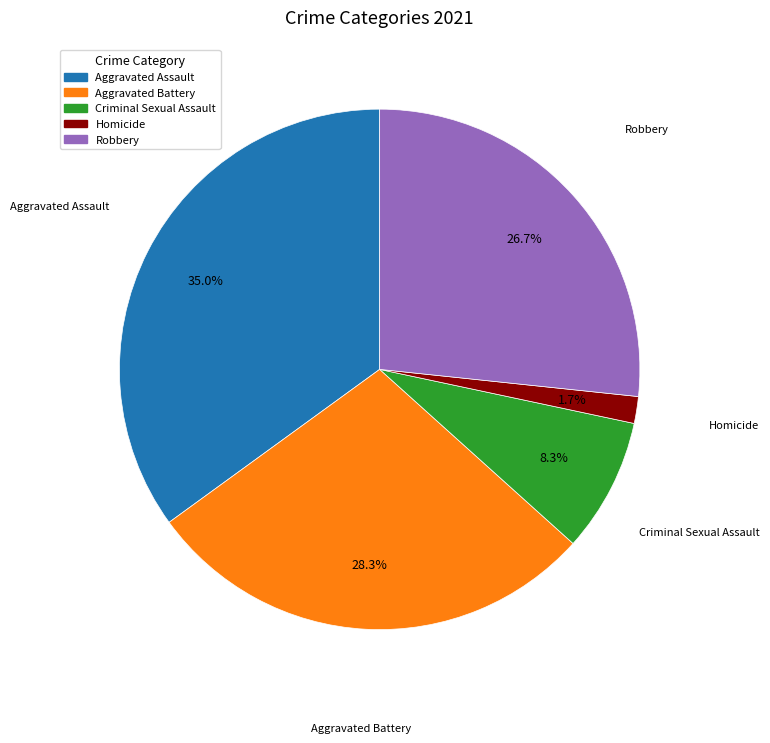

Which category has the smallest portion of the pie?

Homicide